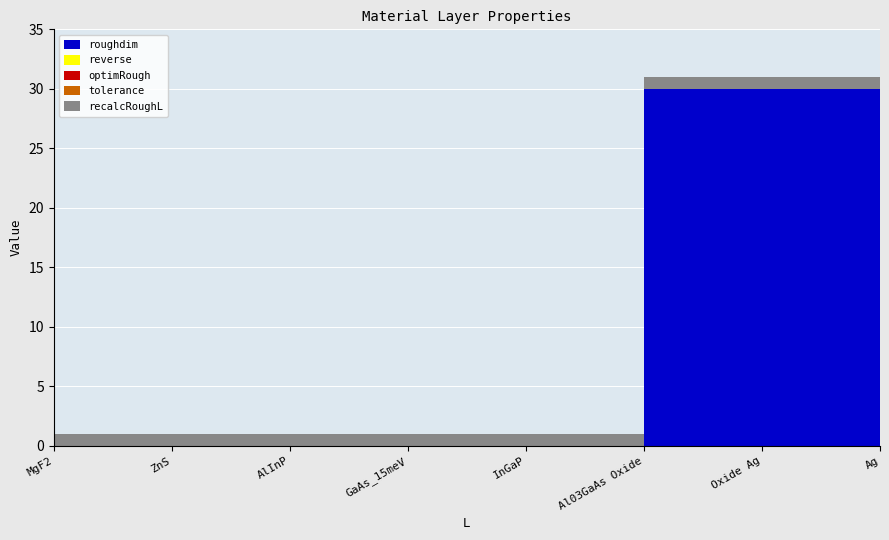

Reading left to right, list all the values displayed in this chart.

roughdim: MgF2=0.0	ZnS=0.0	AlInP=0.0	GaAs_15meV=0.0	InGaP=0.0	Al03GaAs Oxide=30.0	Oxide Ag=30.0	Ag=0.0
reverse: MgF2=0.0	ZnS=0.0	AlInP=0.0	GaAs_15meV=0.0	InGaP=0.0	Al03GaAs Oxide=0.0	Oxide Ag=0.0	Ag=0.0
optimRough: MgF2=0.0	ZnS=0.0	AlInP=0.0	GaAs_15meV=0.0	InGaP=0.0	Al03GaAs Oxide=0.0	Oxide Ag=0.0	Ag=0.0
tolerance: MgF2=0.0	ZnS=0.0	AlInP=0.0	GaAs_15meV=0.0	InGaP=0.0	Al03GaAs Oxide=0.0	Oxide Ag=0.0	Ag=0.0
recalcRoughL: MgF2=1.0	ZnS=1.0	AlInP=1.0	GaAs_15meV=1.0	InGaP=1.0	Al03GaAs Oxide=1.0	Oxide Ag=1.0	Ag=1.0